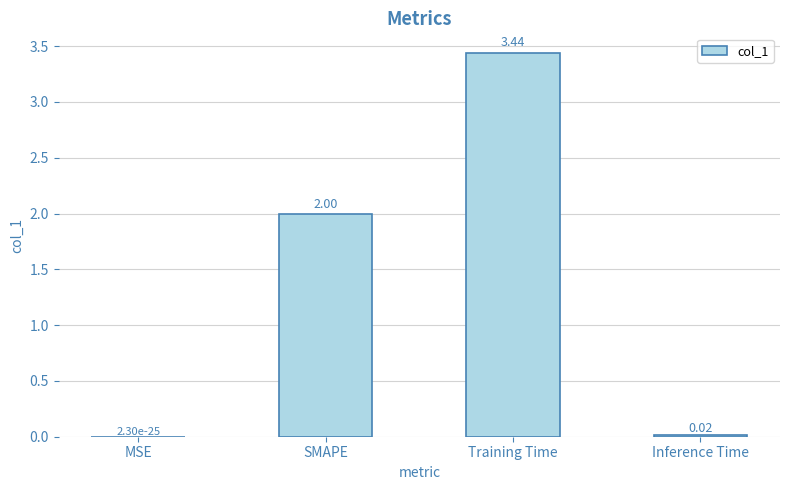

The chart shows a value of 2.9 at SMAPE. True or false?

False